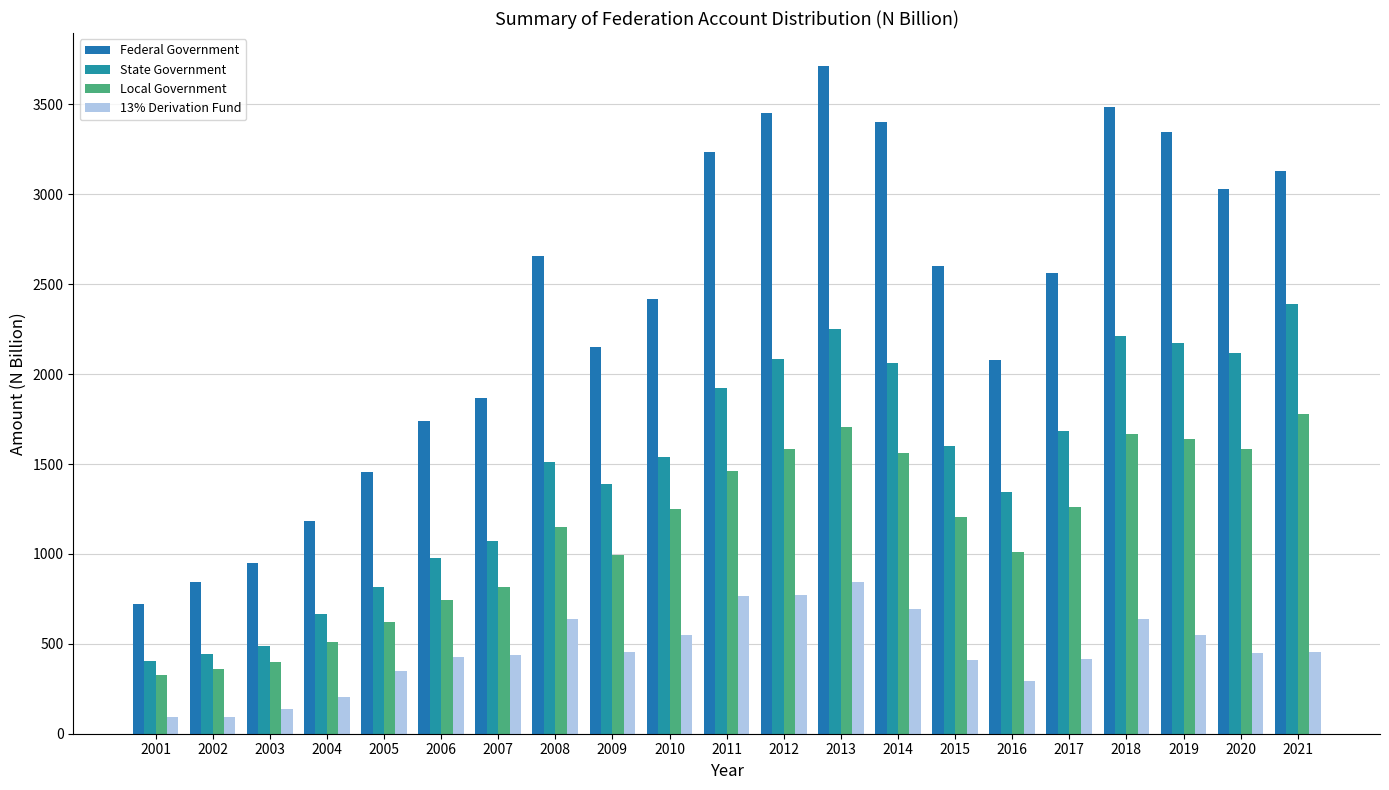

At which category is the sum across all series the highest?

2013